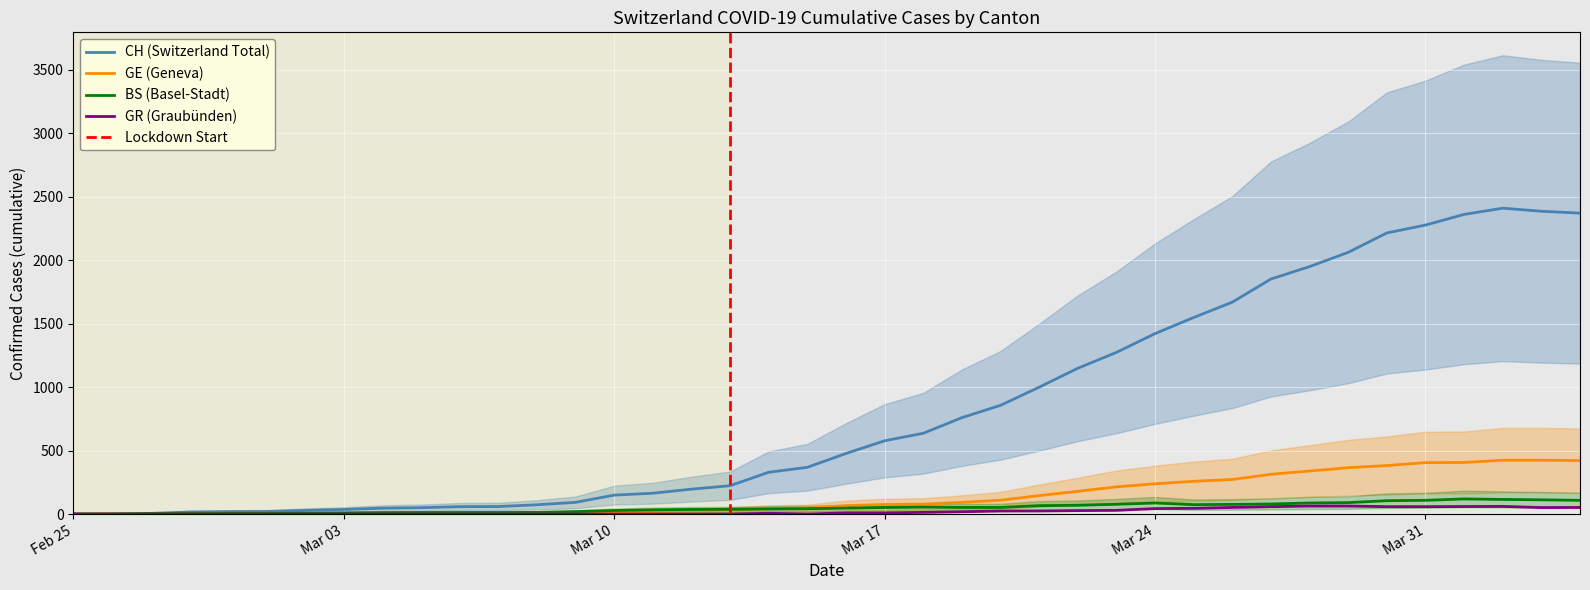

How many categories are shown in the chart?

40